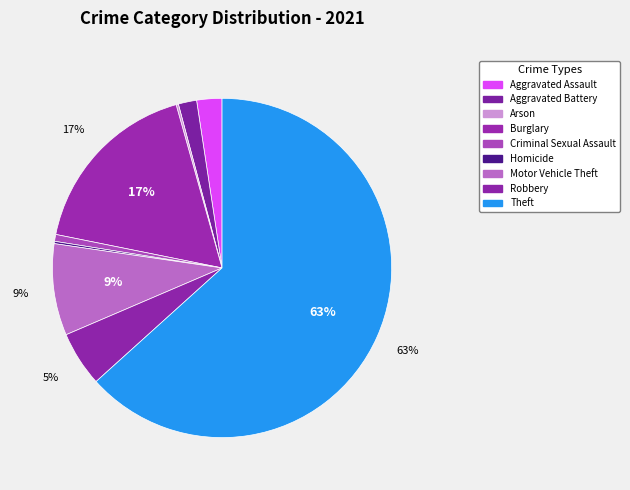

To the nearest percent, what portion does Theft represent?

63%